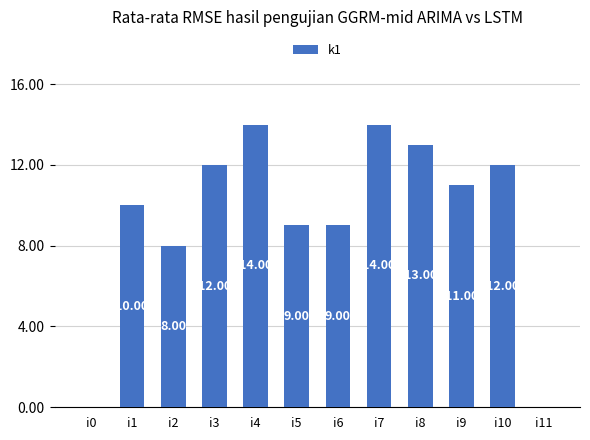

Which has a higher value, i2 or i7?

i7